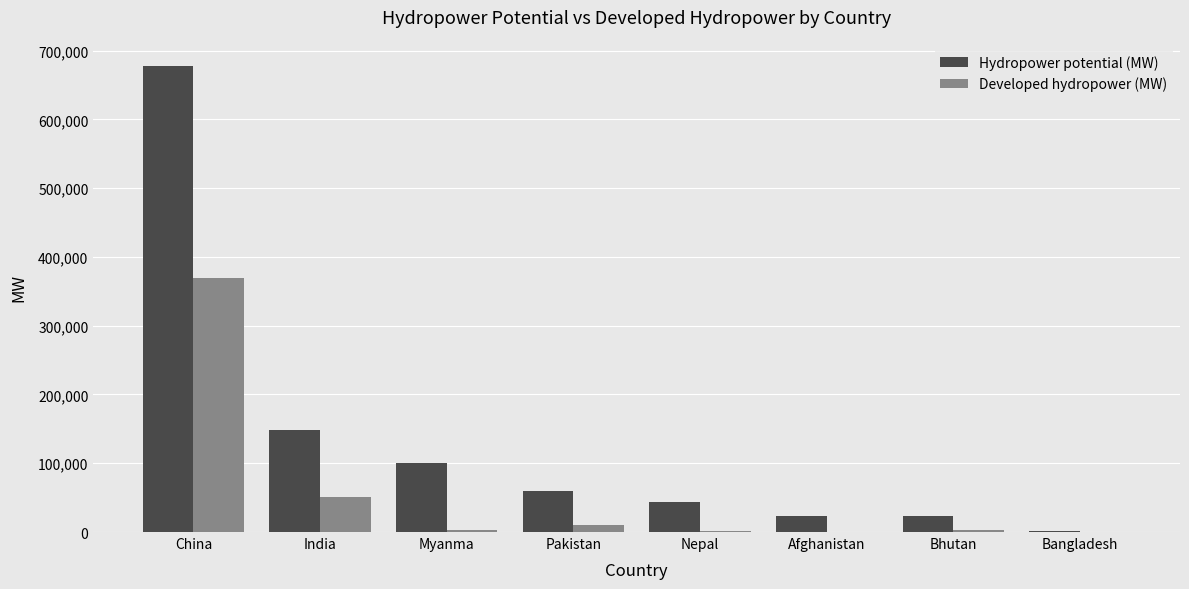

True or false: Developed hydropower (MW) has a value of 370000 at China.

True